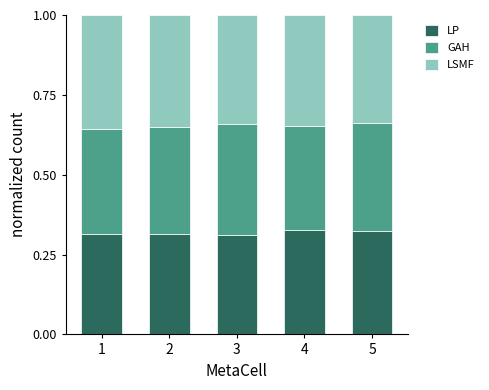

How many bars are there in total?

5